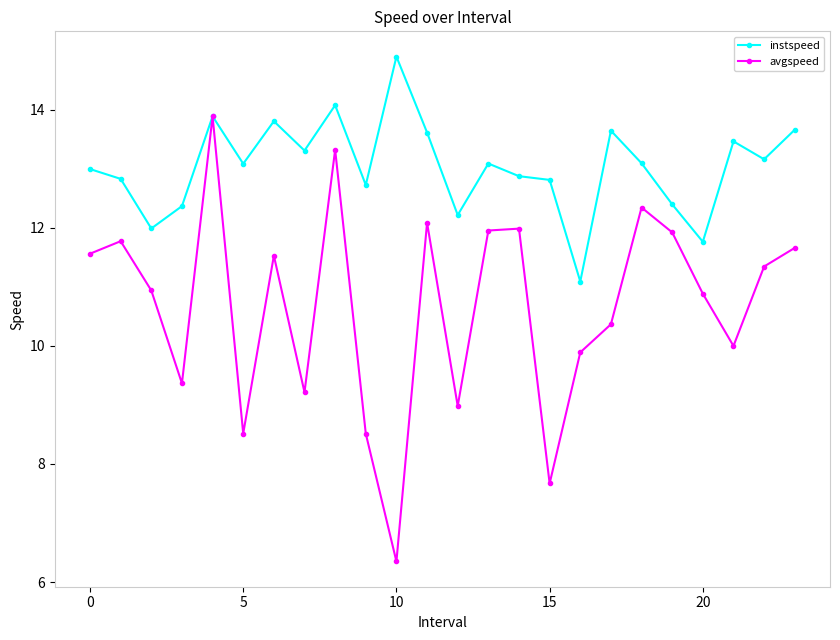

Which series has the largest total across all categories?

instspeed